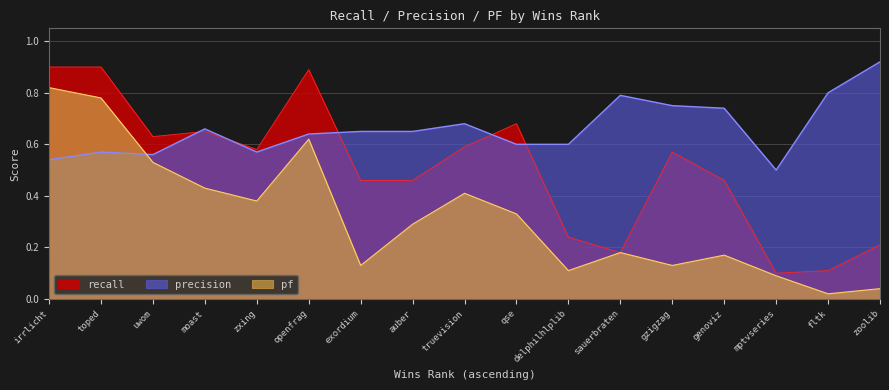

True or false: precision has more than 0 interior local peaks.

True